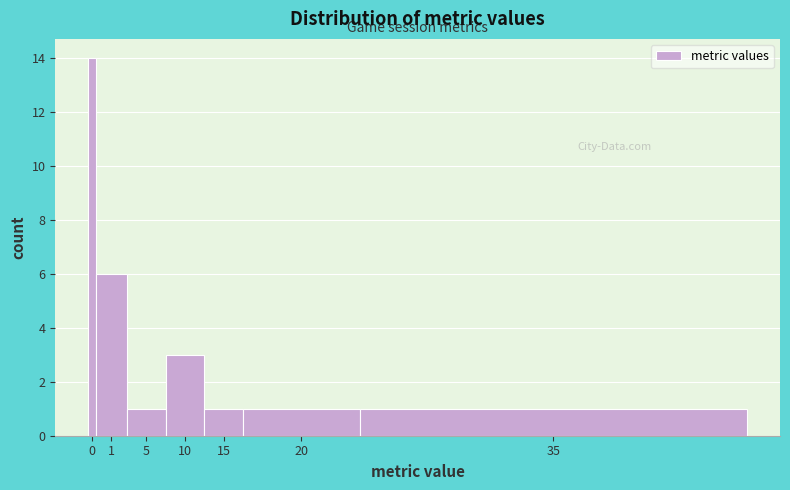

Reading left to right, transcribe all the data shown in this chart.

0=14	1=6	5=1	10=3	15=1	20=1	35=1